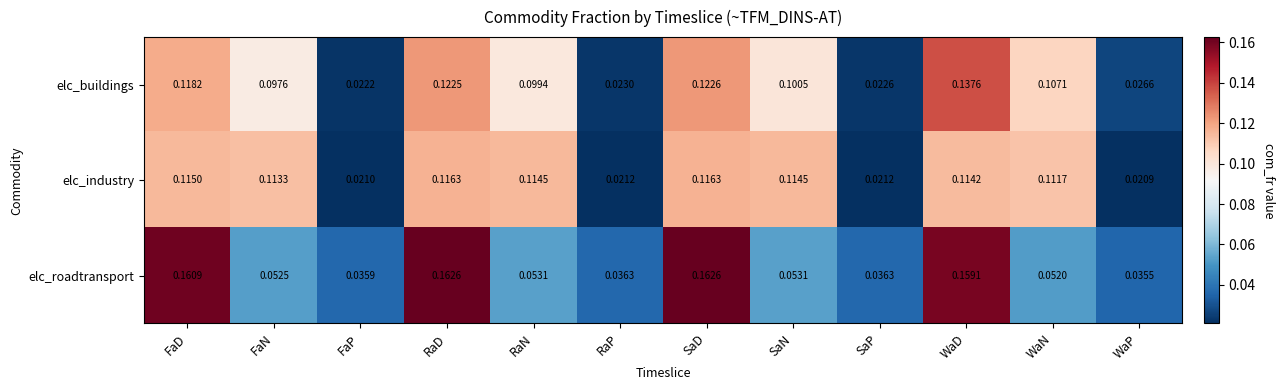

Is the value of elc_industry at FaP greater than the value of elc_buildings at SaD?

No